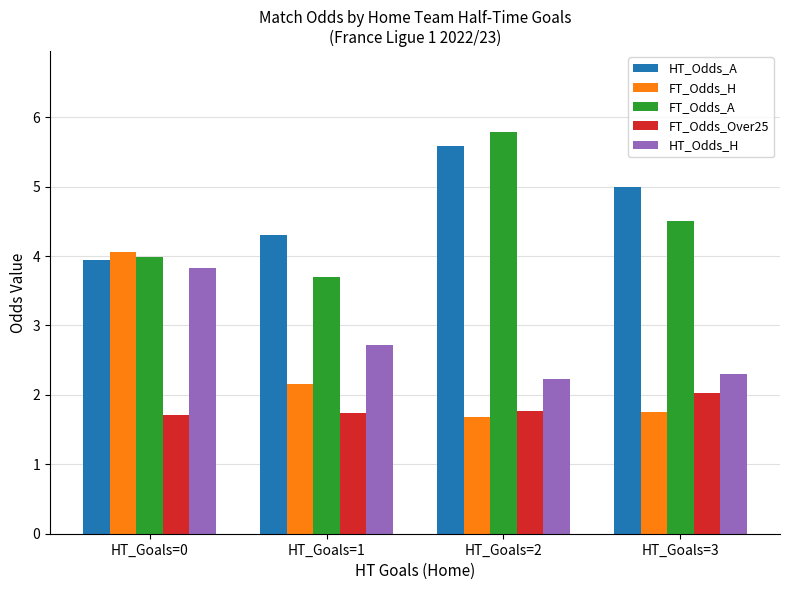

What value does the HT_Odds_H series have at HT_Goals=1?

2.7